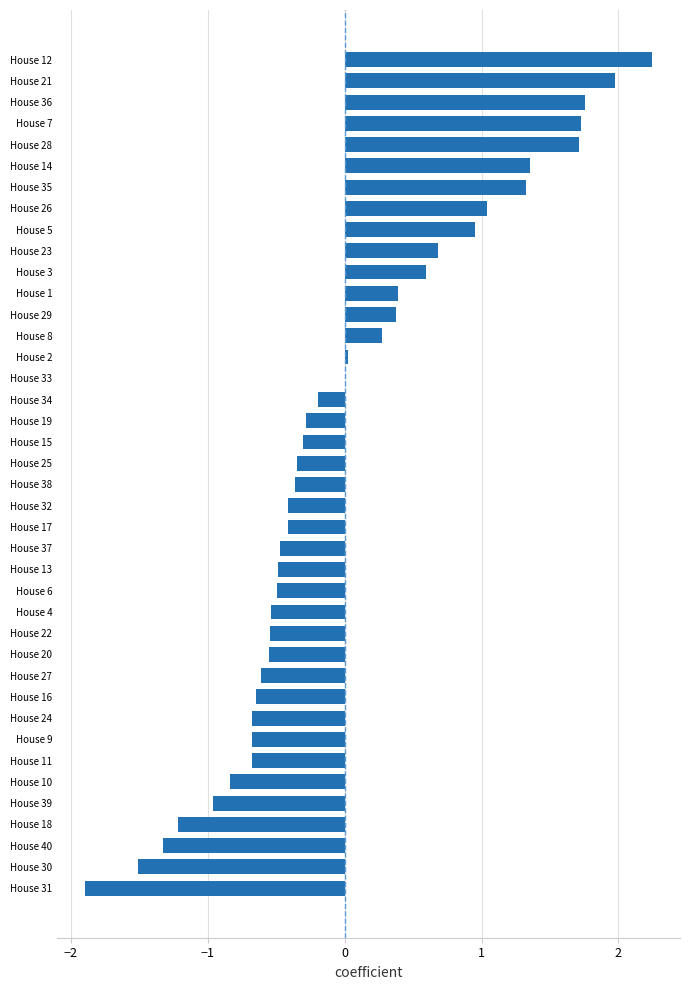

At which category does the chart reach its peak across all series?

House 12